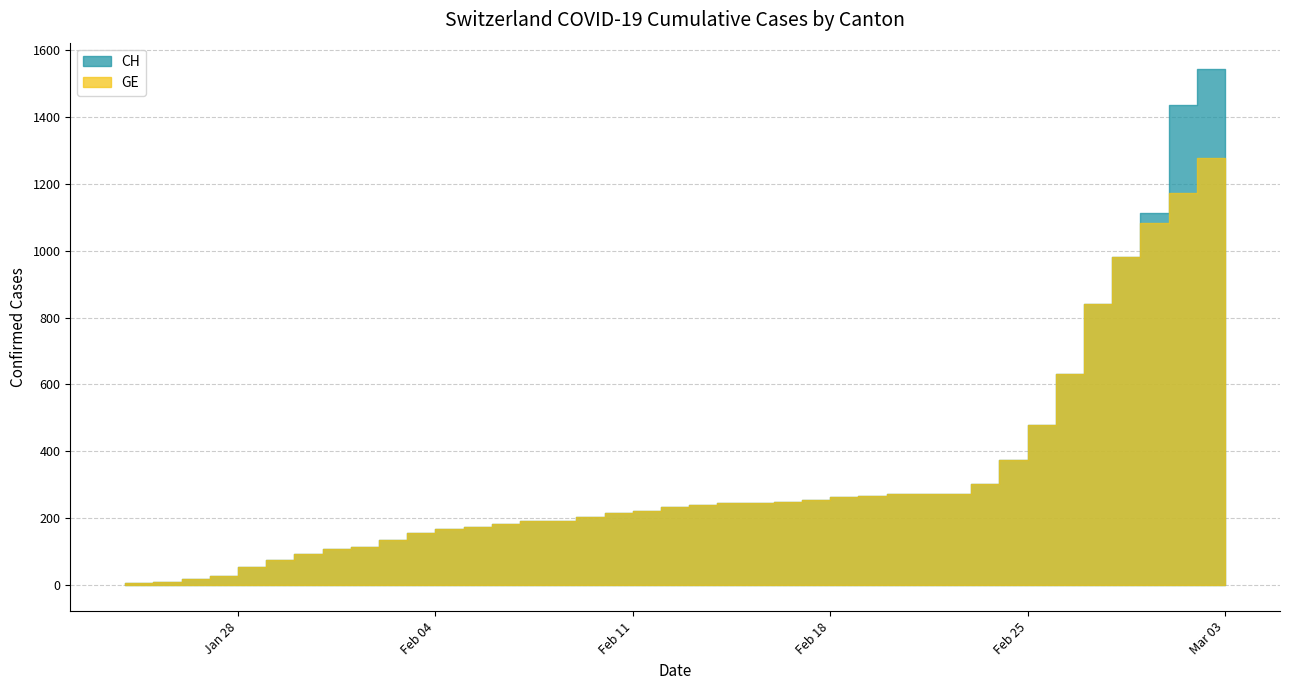

Which has a higher value, 2020-01-31 or 2020-02-28?

2020-02-28